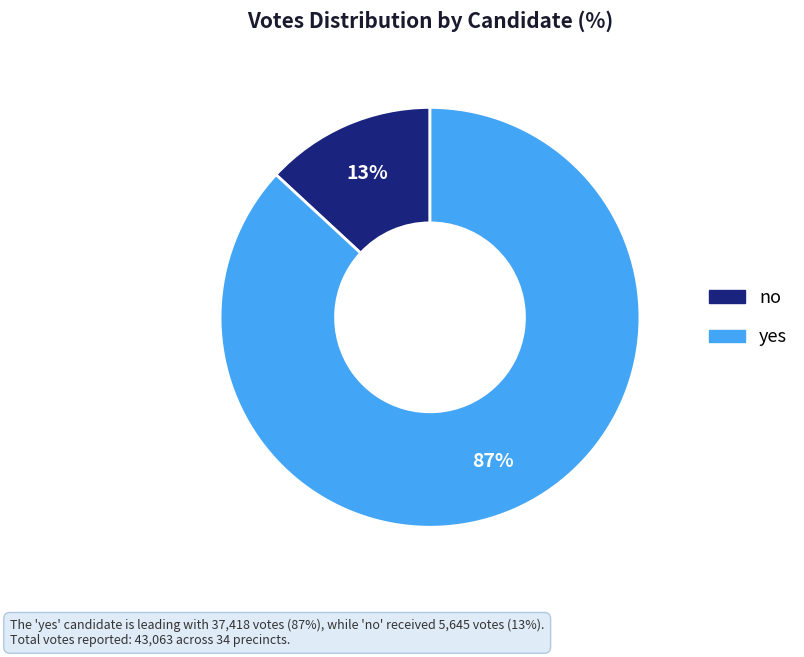

Do yes and no together represent more than half of the pie?

Yes